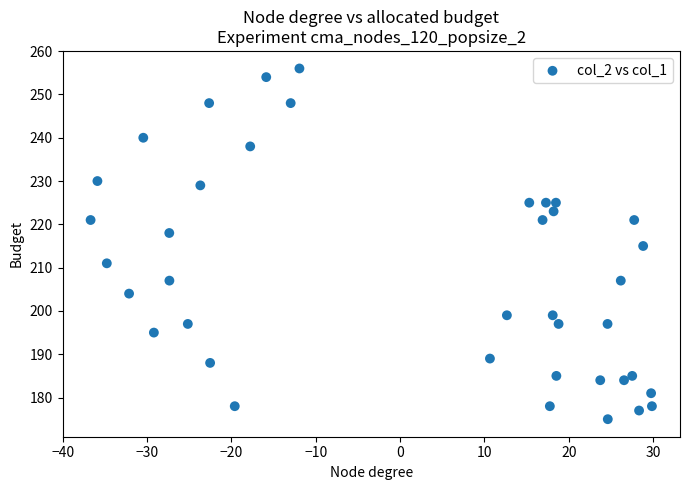

What is the range of Y values (max minus min)?

81